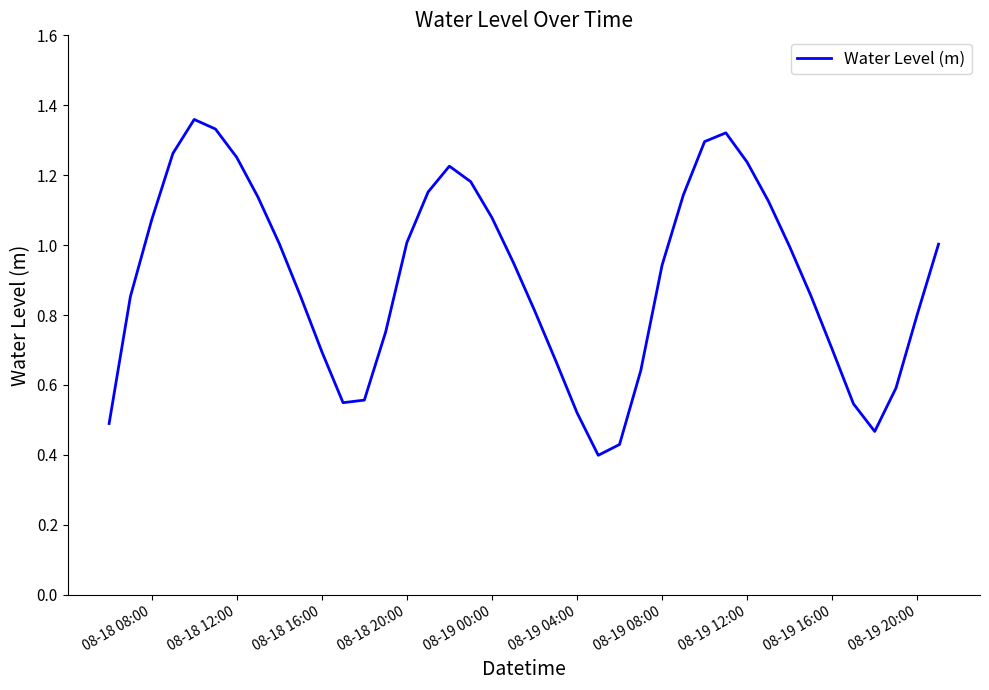

What is the difference between the maximum and minimum values?

1.0